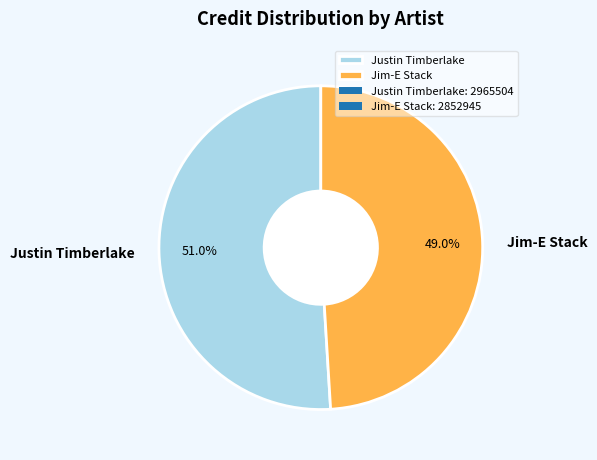

What is the ratio of the value at Justin Timberlake to the value at Jim-E Stack?

1.0